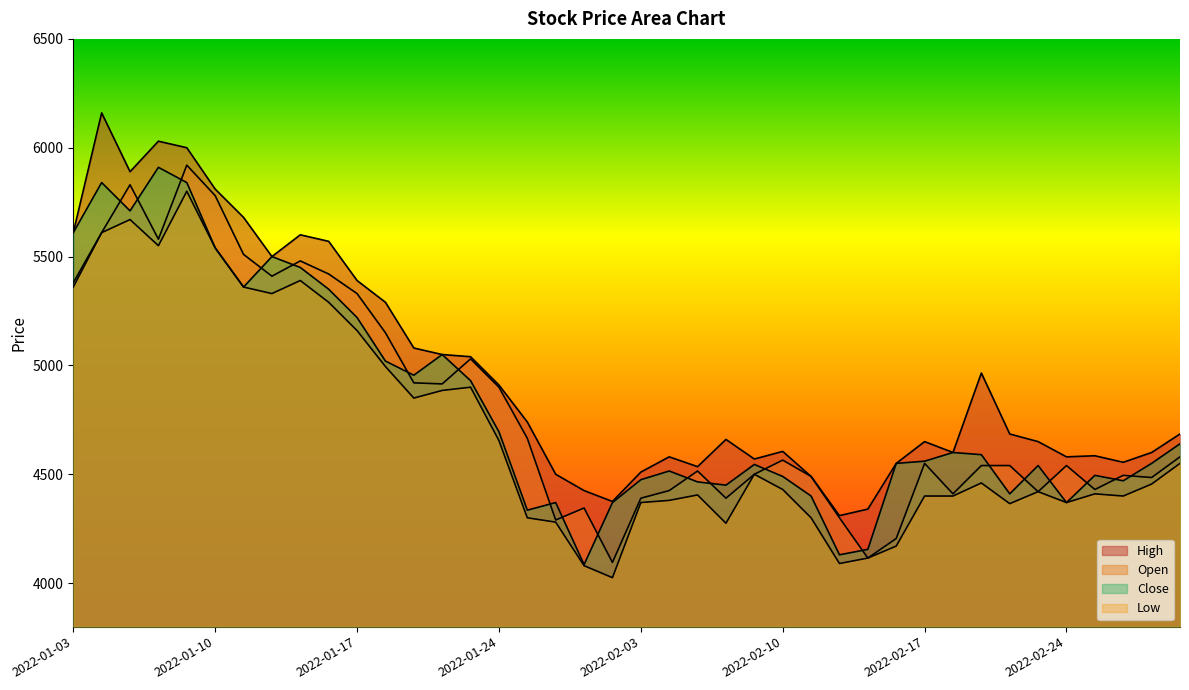

Where is the first local maximum for Open?

2022-01-05